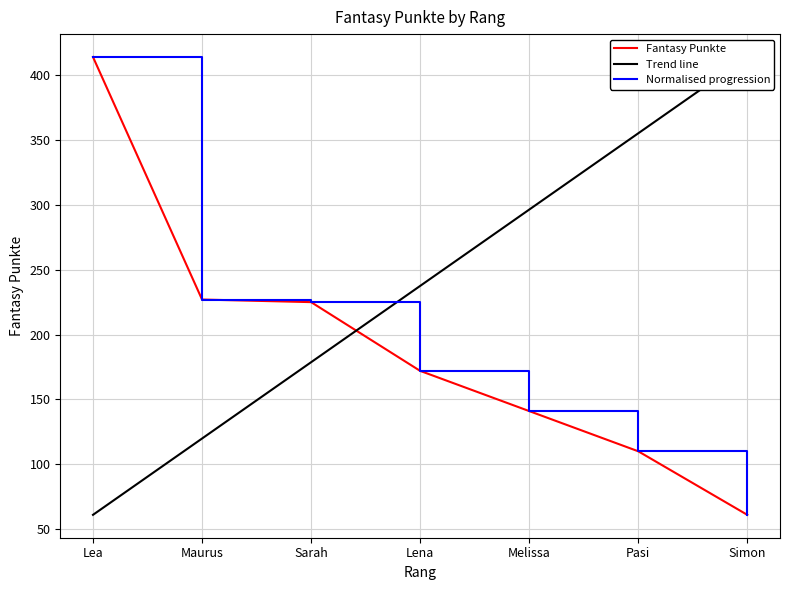

Does the chart display data point markers on the line(s)?

No